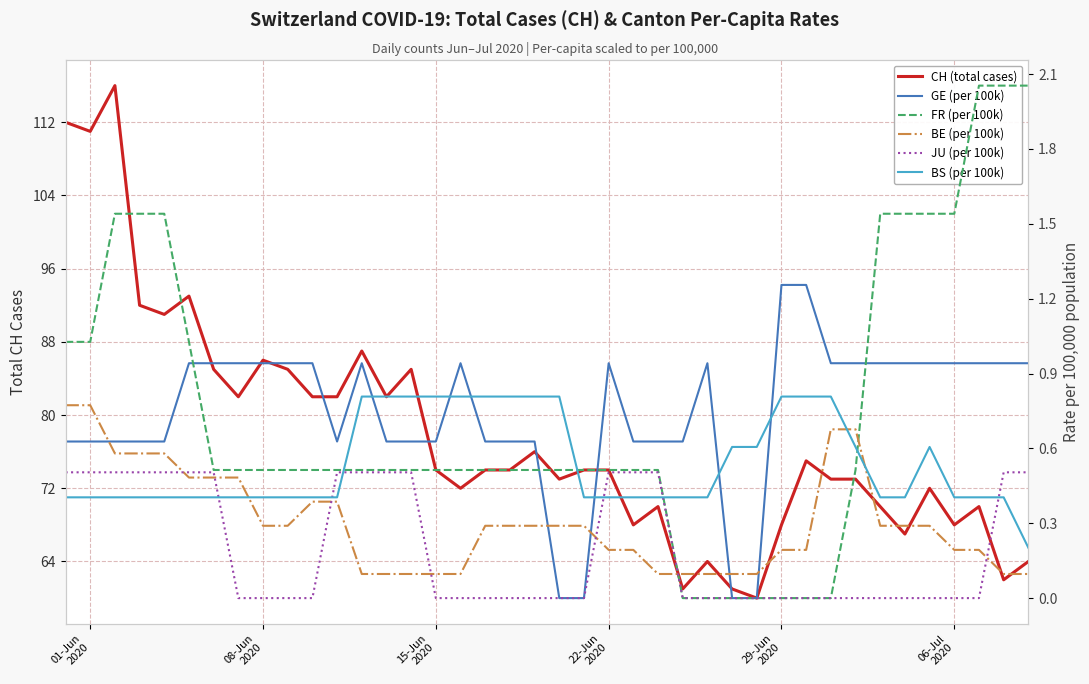

Is the value of BS (per 100k) at 39 greater than the value of JU (per 100k) at 11?

No